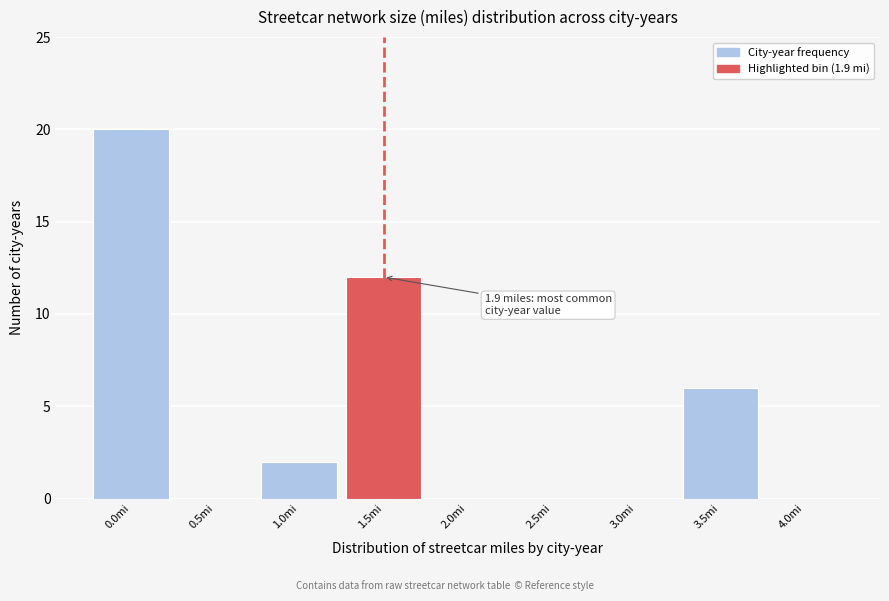

Reading left to right, transcribe all the data shown in this chart.

0.0mi=20	0.5mi=0	1.0mi=2	1.5mi=12	2.0mi=0	2.5mi=0	3.0mi=0	3.5mi=6	4.0mi=0